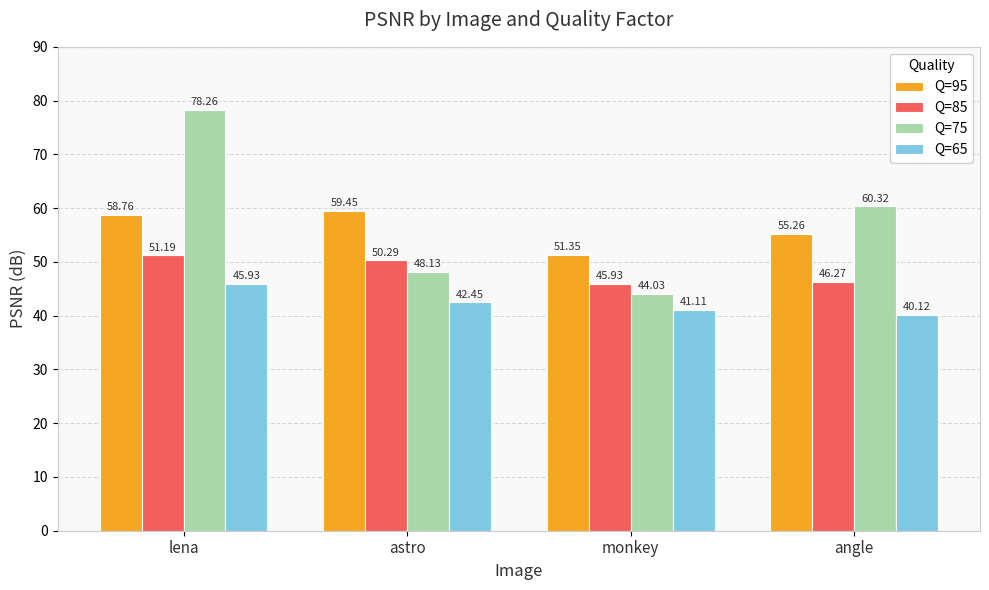

Are the bars grouped side by side (vs. stacked)?

Yes